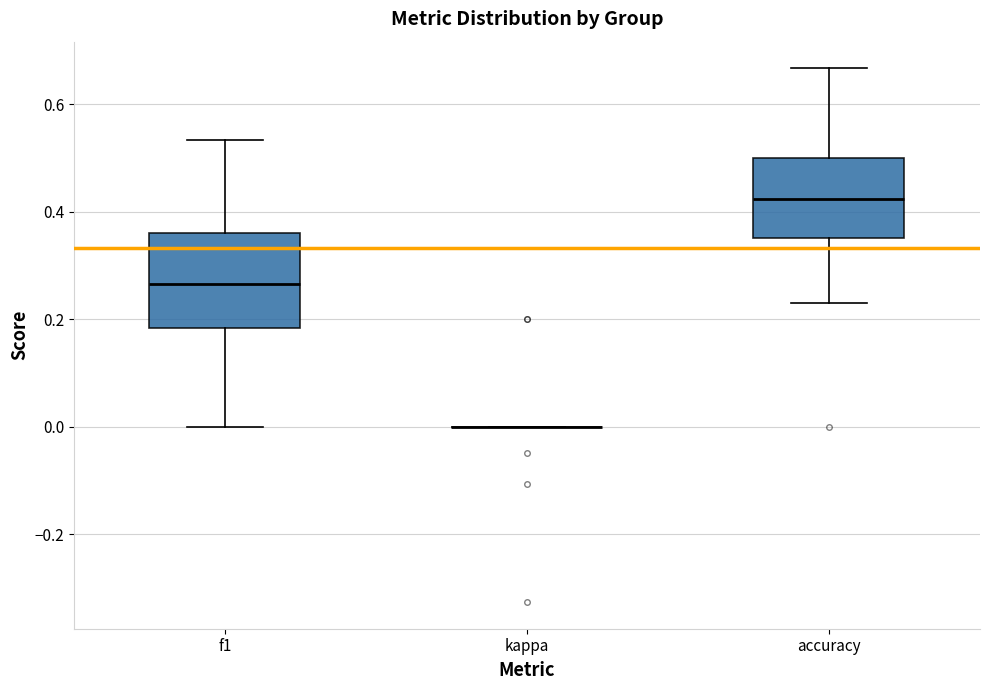

Reading left to right, transcribe this box plot: for each box, give where its median line is, the range the box spans, and where its two whiskers end, as read against the y-axis. The values are not printed on the chart, so give them approximately, as read against the axis.

f1: median 0.26, box 0.18 to 0.36, whiskers 0.00 to 0.54
kappa: box collapsed to a line at 0.00, whiskers 0.00 to 0.00
accuracy: median 0.42, box 0.36 to 0.50, whiskers 0.24 to 0.66